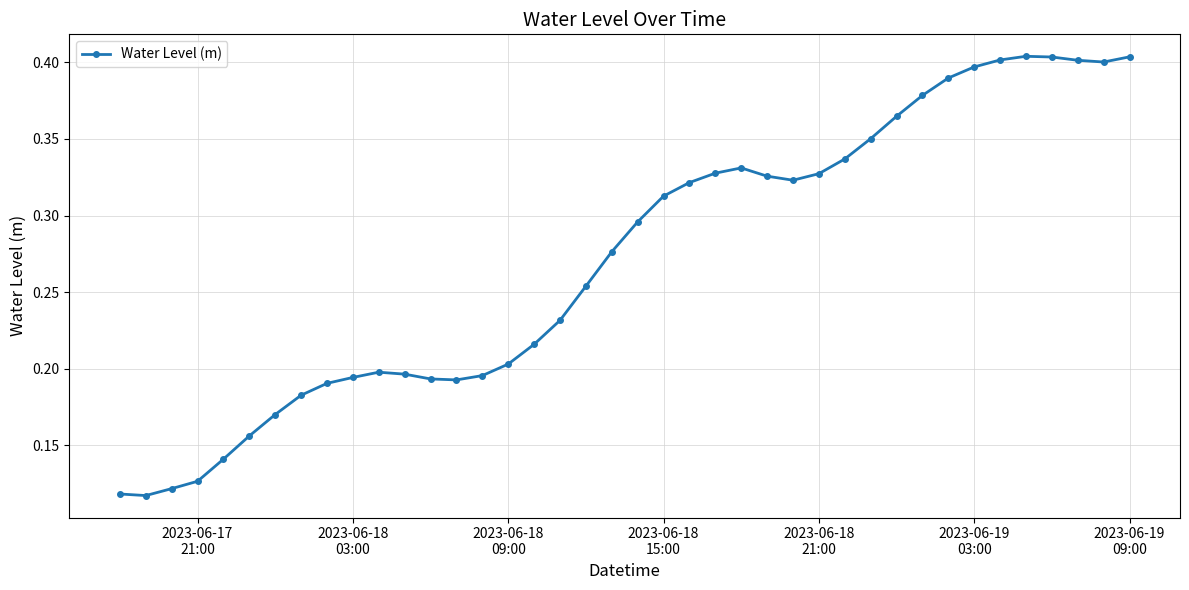

True or false: there are more than 2 points higher than both neighbors.

True